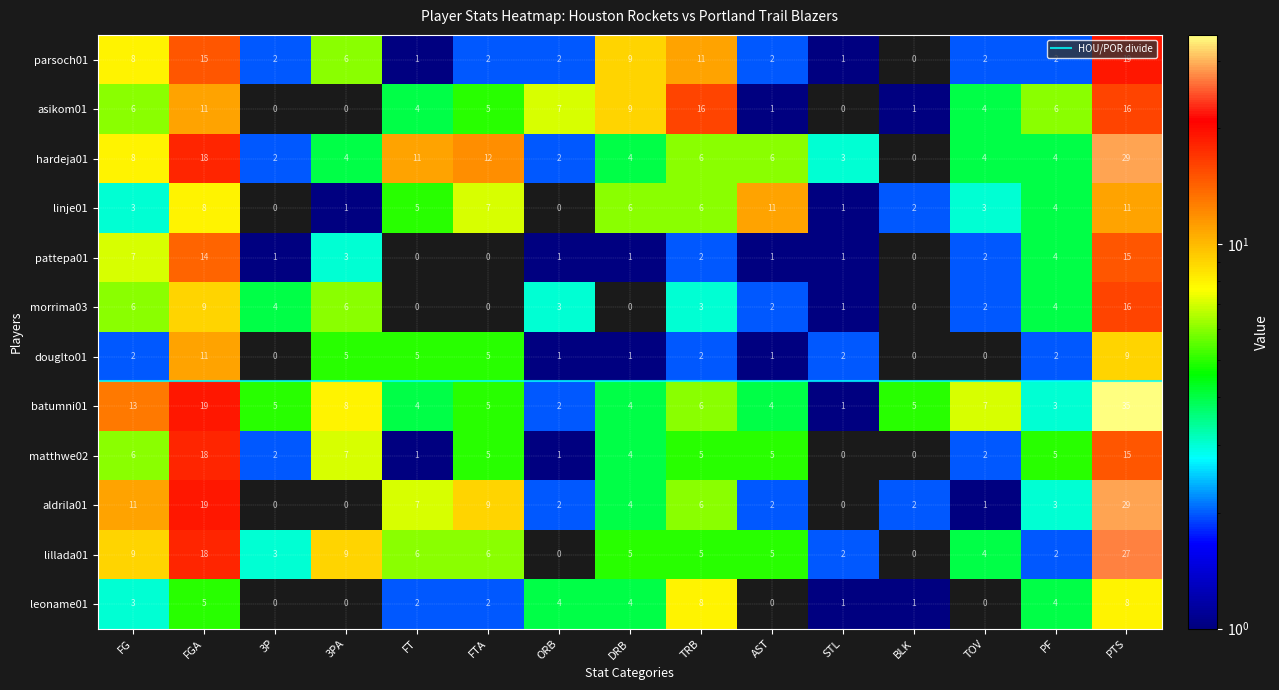

Reading left to right, transcribe all the data shown in this chart.

parsoch01: FG=8	FGA=15	3P=2	3PA=6	FT=1	FTA=2	ORB=2	DRB=9	TRB=11	AST=2	STL=1	BLK=0	TOV=2	PF=2	PTS=19
asikom01: FG=6	FGA=11	3P=0	3PA=0	FT=4	FTA=5	ORB=7	DRB=9	TRB=16	AST=1	STL=0	BLK=1	TOV=4	PF=6	PTS=16
hardeja01: FG=8	FGA=18	3P=2	3PA=4	FT=11	FTA=12	ORB=2	DRB=4	TRB=6	AST=6	STL=3	BLK=0	TOV=4	PF=4	PTS=29
linje01: FG=3	FGA=8	3P=0	3PA=1	FT=5	FTA=7	ORB=0	DRB=6	TRB=6	AST=11	STL=1	BLK=2	TOV=3	PF=4	PTS=11
pattepa01: FG=7	FGA=14	3P=1	3PA=3	FT=0	FTA=0	ORB=1	DRB=1	TRB=2	AST=1	STL=1	BLK=0	TOV=2	PF=4	PTS=15
morrima03: FG=6	FGA=9	3P=4	3PA=6	FT=0	FTA=0	ORB=3	DRB=0	TRB=3	AST=2	STL=1	BLK=0	TOV=2	PF=4	PTS=16
douglto01: FG=2	FGA=11	3P=0	3PA=5	FT=5	FTA=5	ORB=1	DRB=1	TRB=2	AST=1	STL=2	BLK=0	TOV=0	PF=2	PTS=9
batumni01: FG=13	FGA=19	3P=5	3PA=8	FT=4	FTA=5	ORB=2	DRB=4	TRB=6	AST=4	STL=1	BLK=5	TOV=7	PF=3	PTS=35
matthwe02: FG=6	FGA=18	3P=2	3PA=7	FT=1	FTA=5	ORB=1	DRB=4	TRB=5	AST=5	STL=0	BLK=0	TOV=2	PF=5	PTS=15
aldrila01: FG=11	FGA=19	3P=0	3PA=0	FT=7	FTA=9	ORB=2	DRB=4	TRB=6	AST=2	STL=0	BLK=2	TOV=1	PF=3	PTS=29
lillada01: FG=9	FGA=18	3P=3	3PA=9	FT=6	FTA=6	ORB=0	DRB=5	TRB=5	AST=5	STL=2	BLK=0	TOV=4	PF=2	PTS=27
leoname01: FG=3	FGA=5	3P=0	3PA=0	FT=2	FTA=2	ORB=4	DRB=4	TRB=8	AST=0	STL=1	BLK=1	TOV=0	PF=4	PTS=8